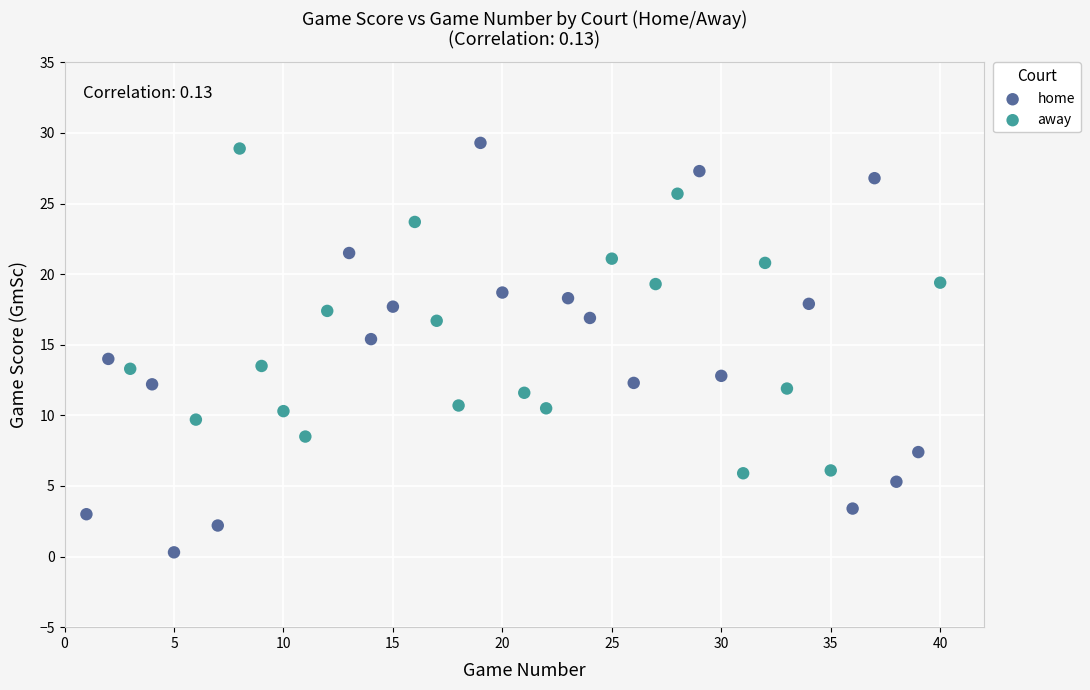

What are all the series names shown in the legend?

home, away